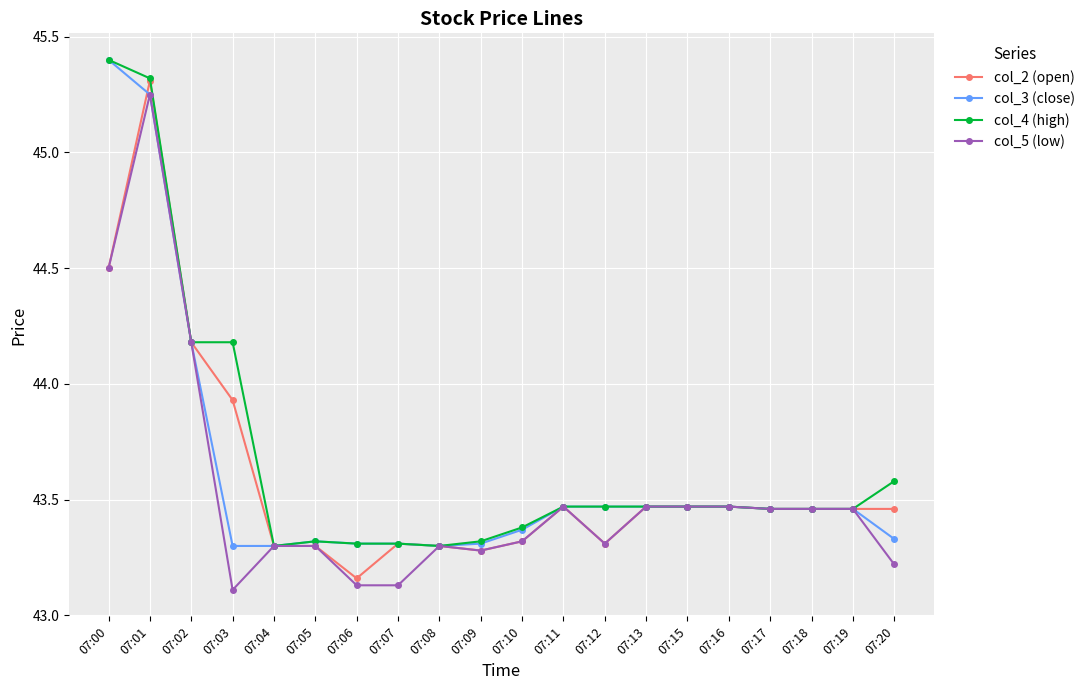

True or false: col_4 (high) has a value of 45.4 at 07:00.

True